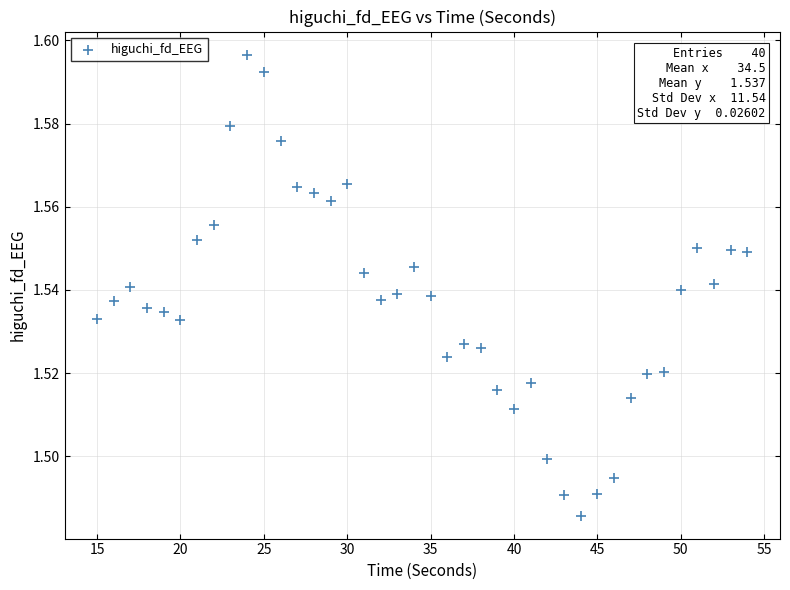

What is the range of X values (max minus min)?

39.0